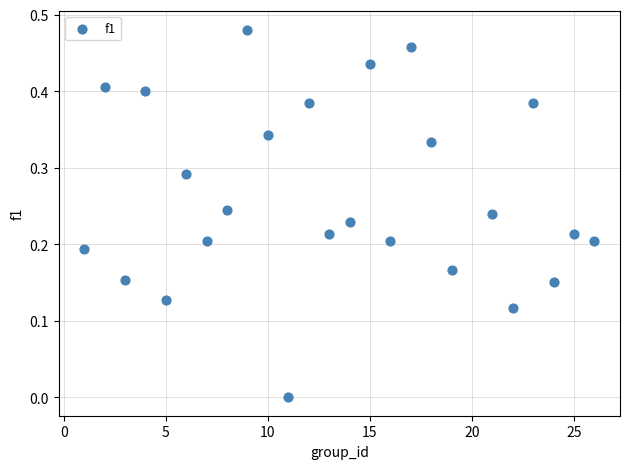

What is the range of X values (max minus min)?

25.0